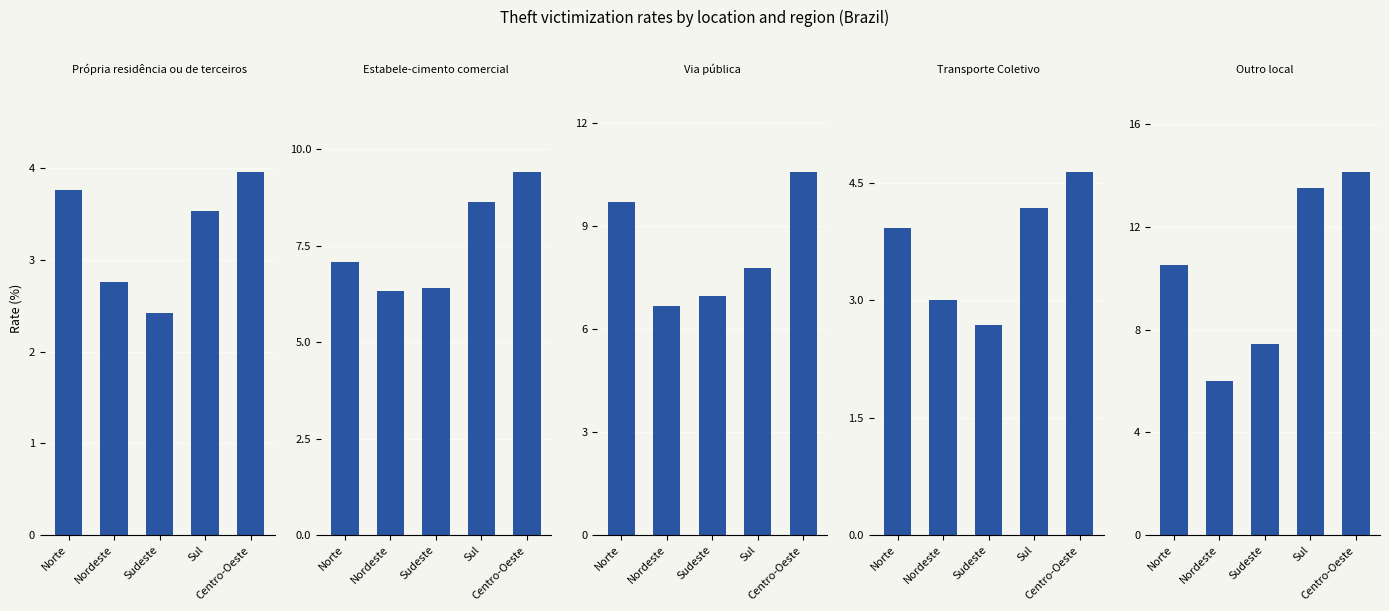

How many values in the Transporte Coletivo series exceed 3?

4